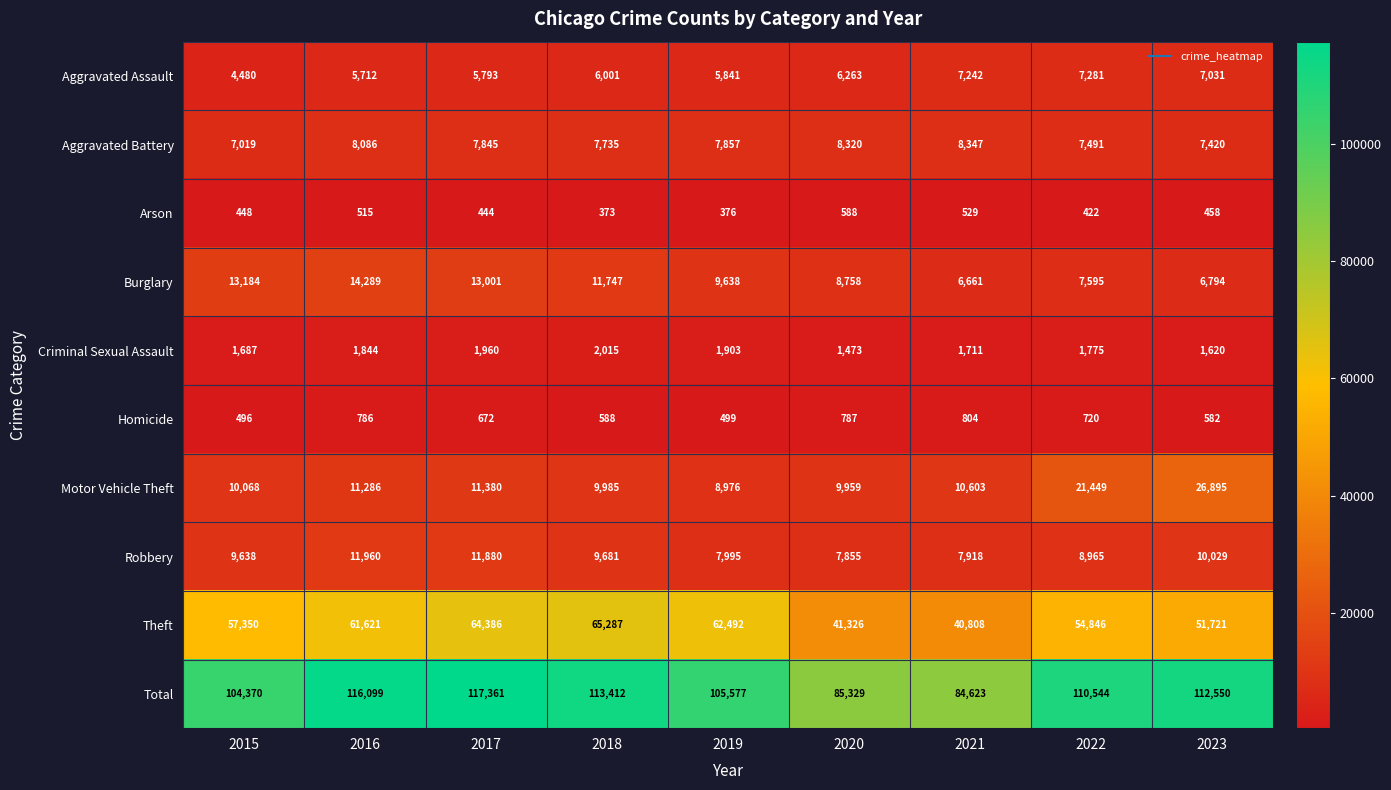

Is it true that Aggravated Assault equals 6001 at 2018?

True